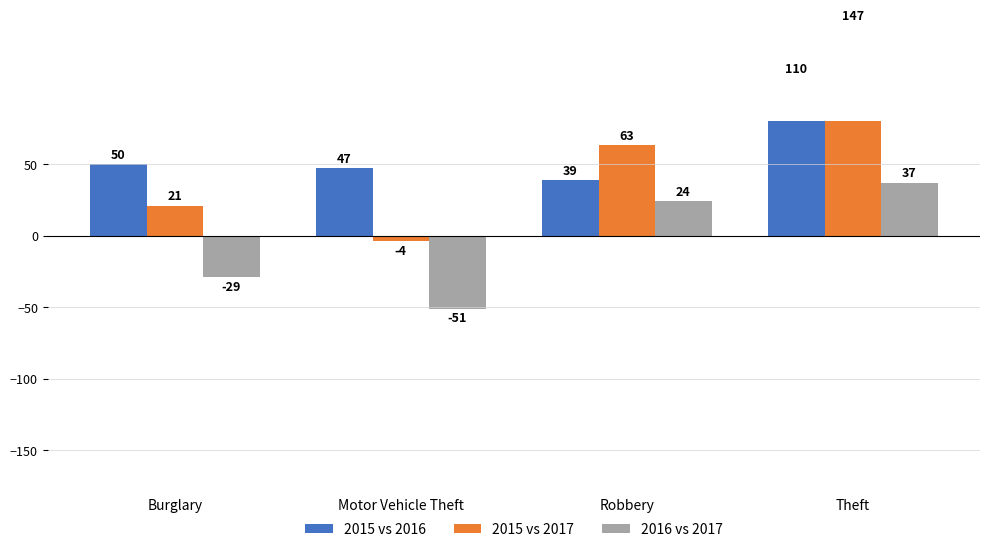

Count the 2015 vs 2017 values in the range 21 to 147.

3